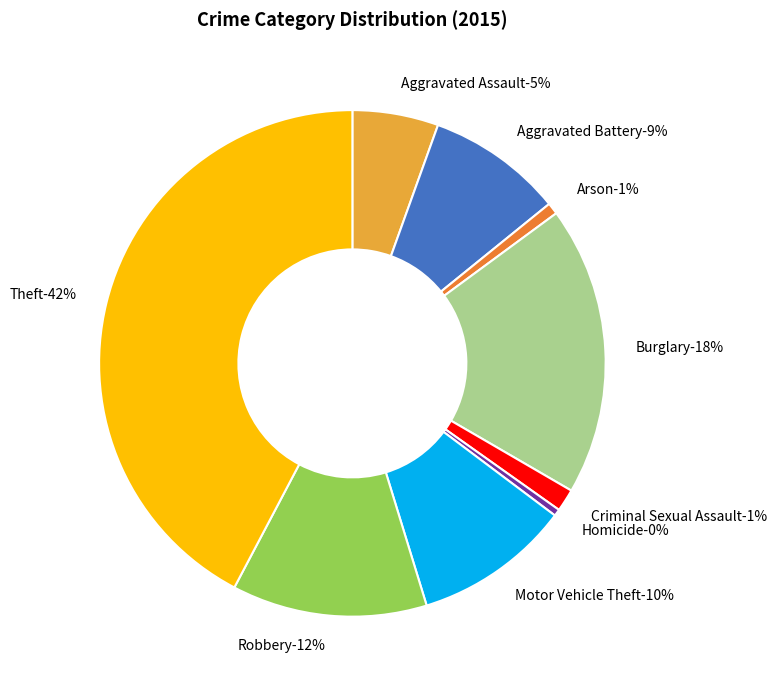

Count the number of slices in the pie.

9